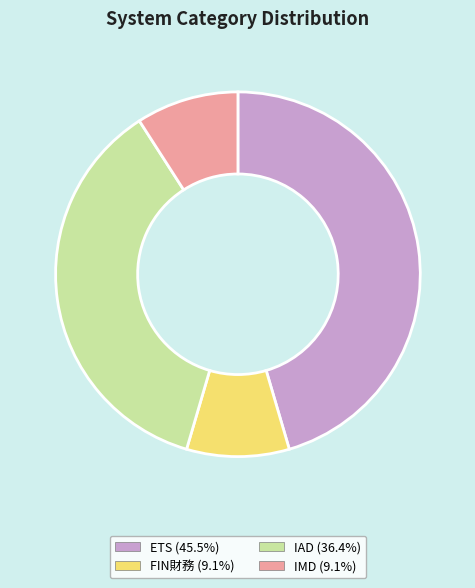

True or false: ETS accounts for 34% of the total.

False